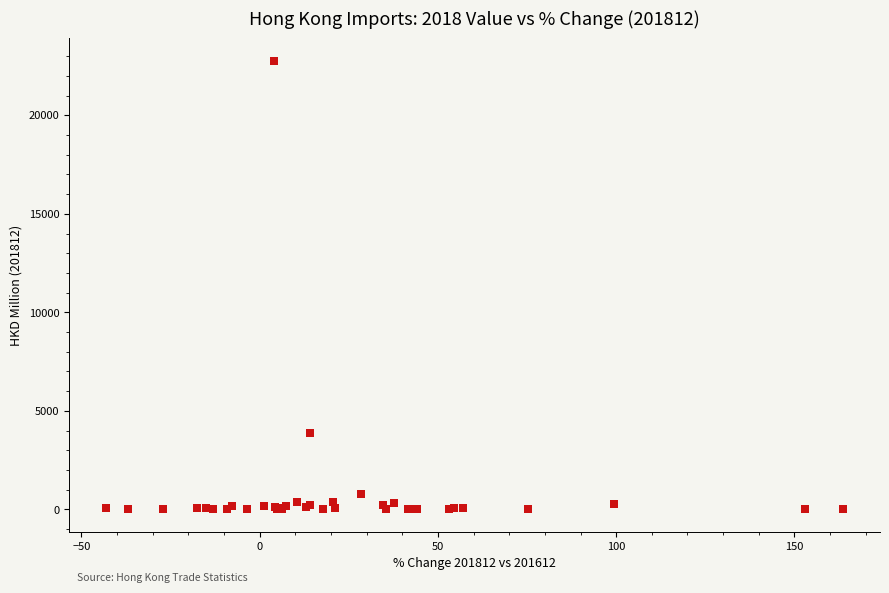

What Y value in the scatter plot is closest to 11386?

3867.4